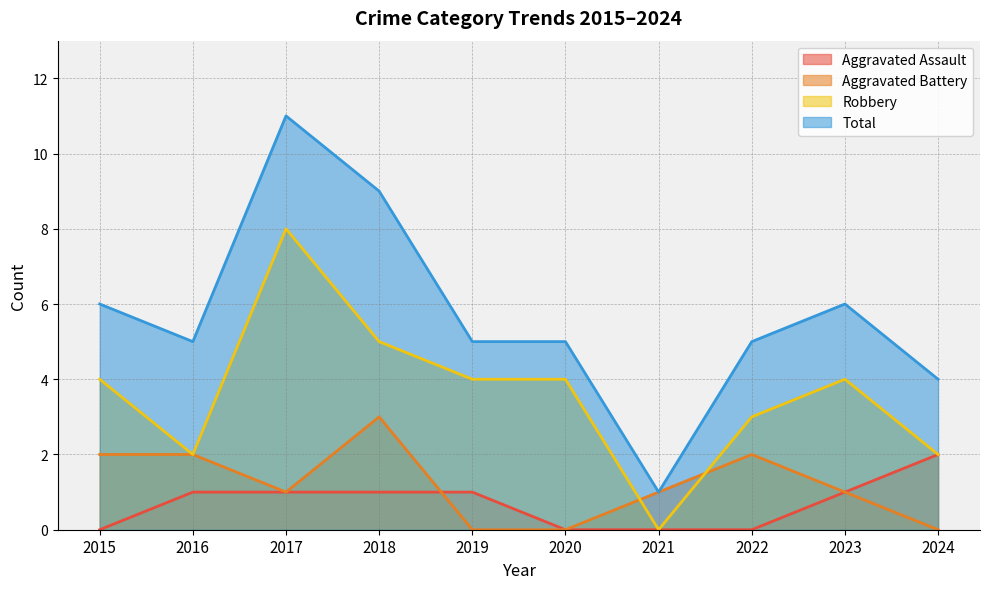

What is the difference between the second highest and minimum values in the Robbery series?

5